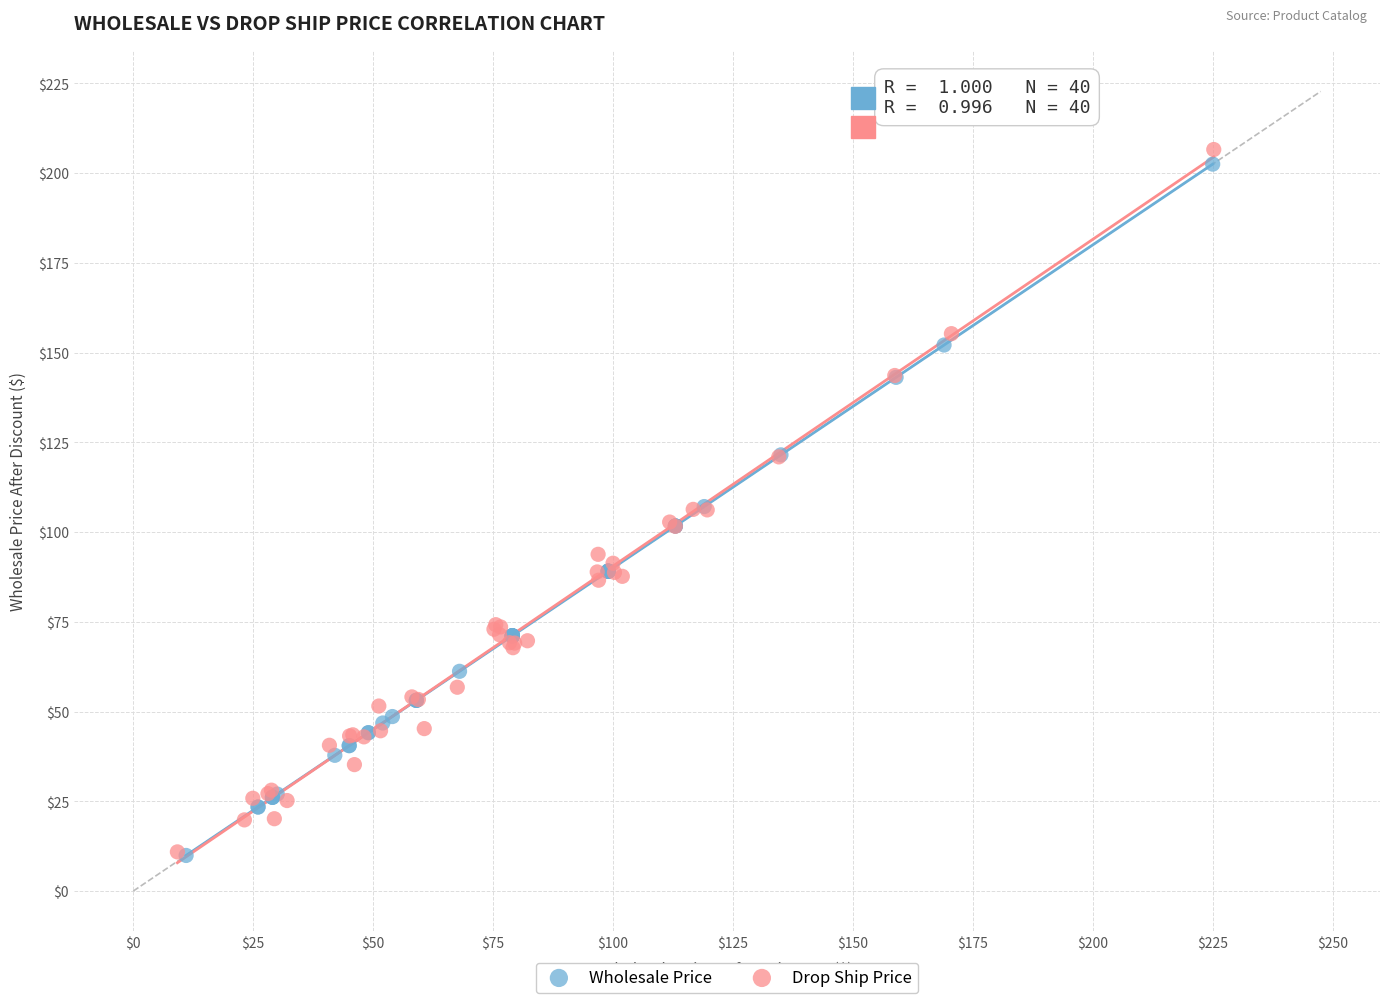

Which series has the largest Y range (max minus min)?

Drop Ship Price